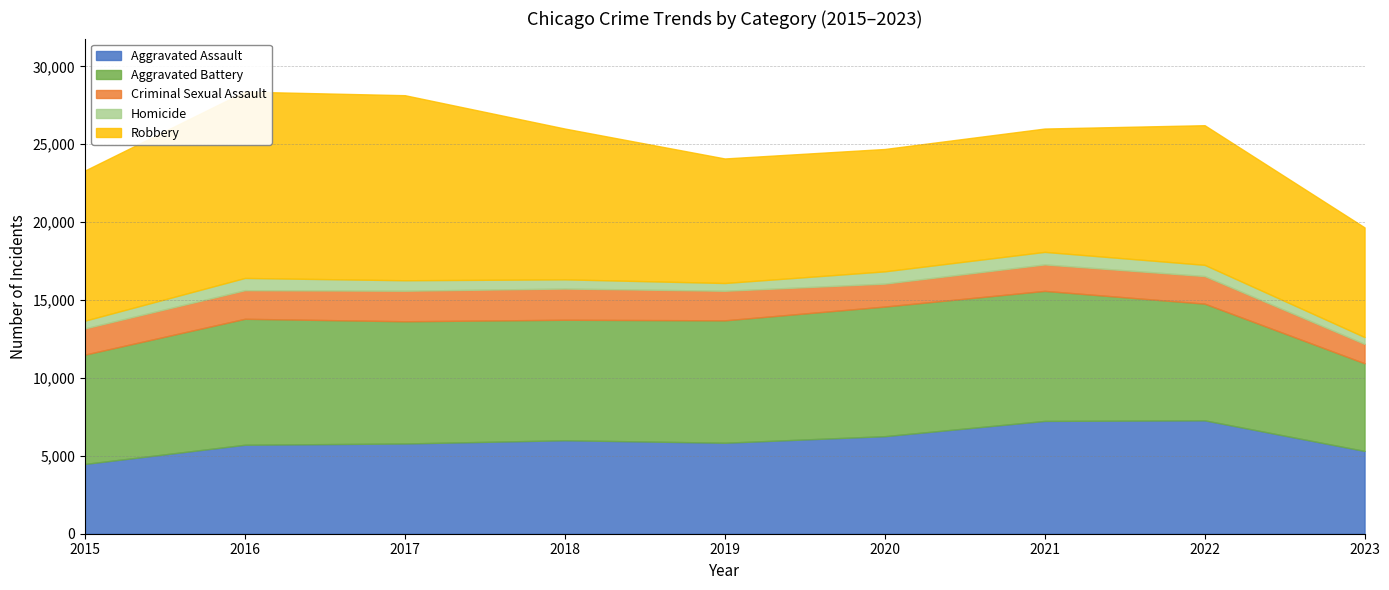

True or false: Criminal Sexual Assault and Homicide cross at least once.

False